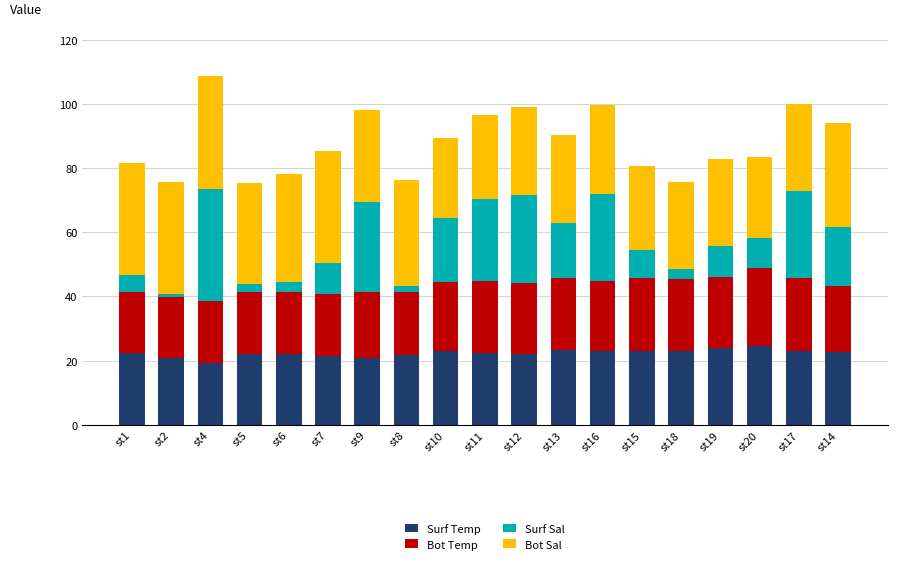

What is the difference between the second highest and minimum values in the Surf Temp series?

4.5